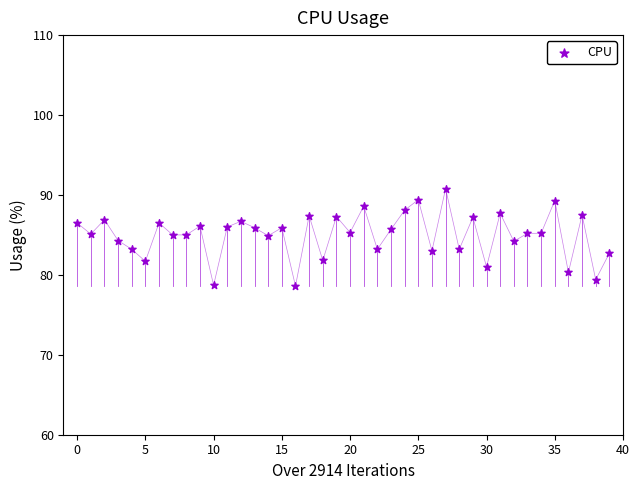

What is the range of Y values (max minus min)?

12.2